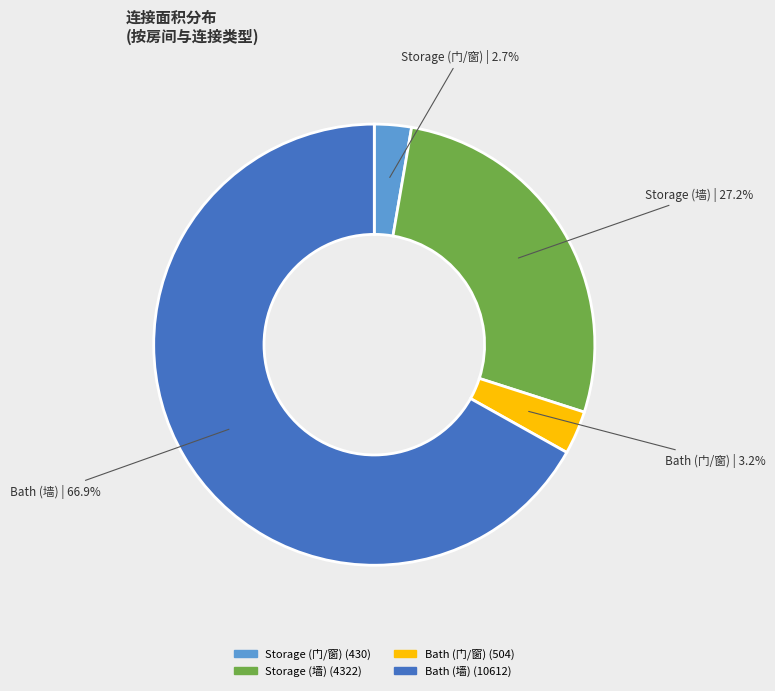

To the nearest percent, what portion does Storage (门/窗) represent?

3%